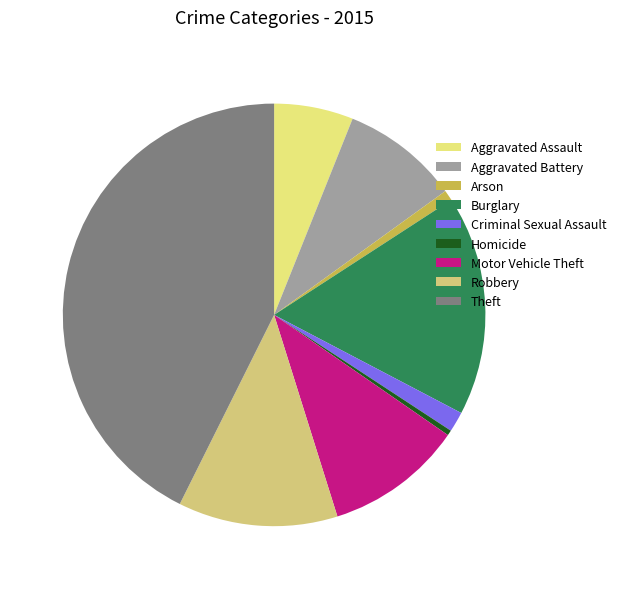

To the nearest percent, what is the difference between the Aggravated Assault and Arson slice percentages?

5%